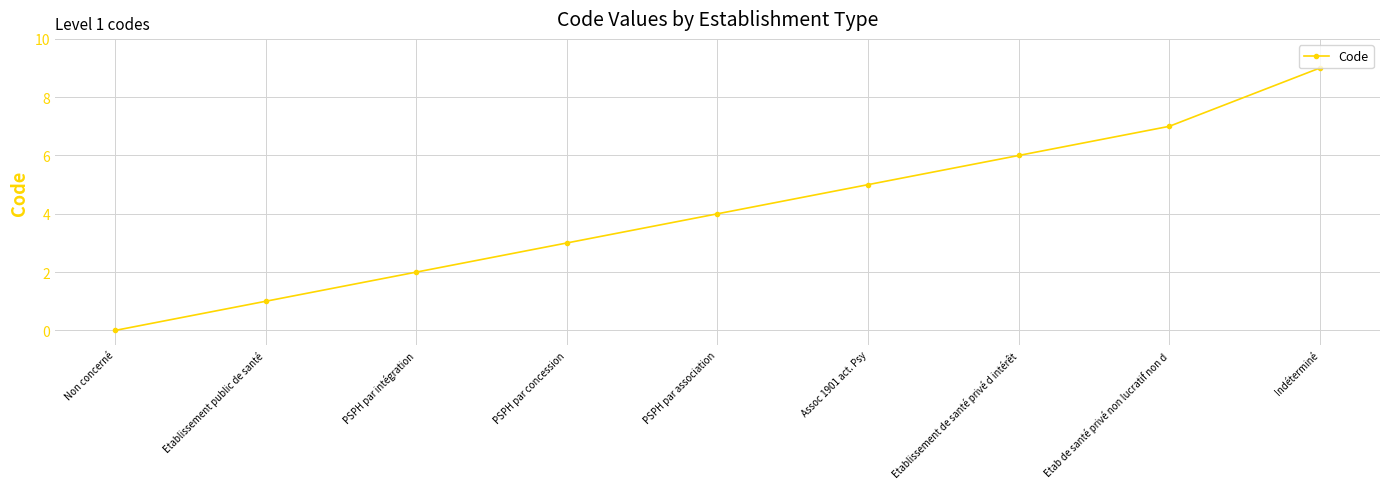

What is the maximum value shown in the chart?

9